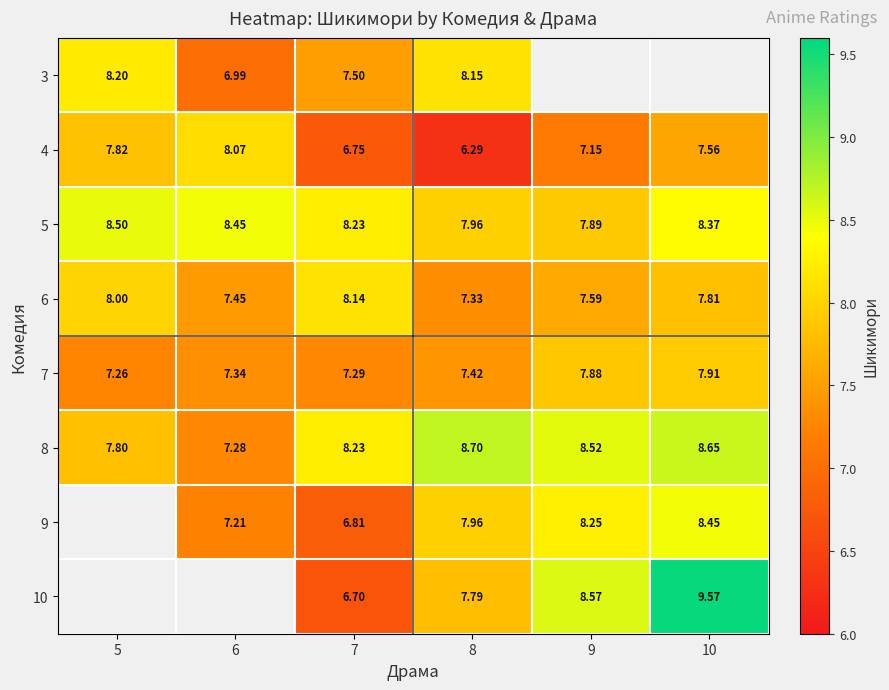

Where does the 10 series first go above 7?

8